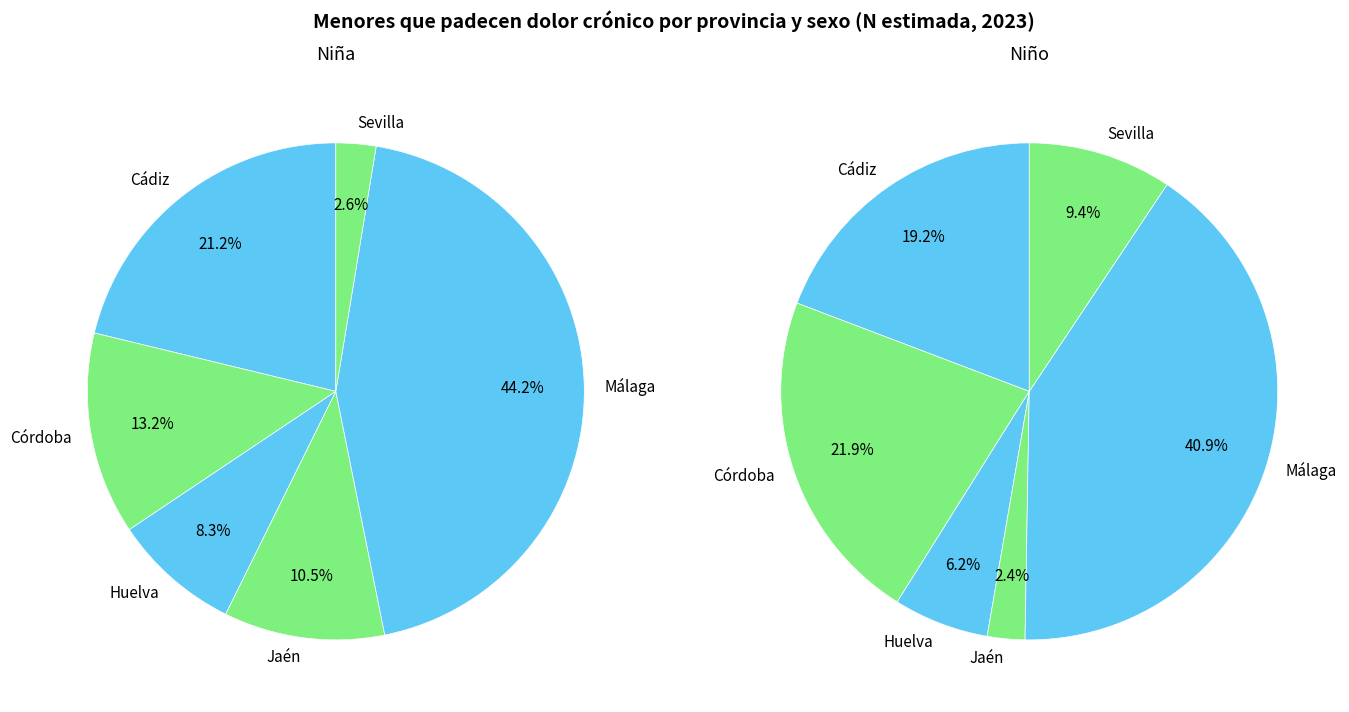

Which category has the smallest portion of the pie?

Jaén